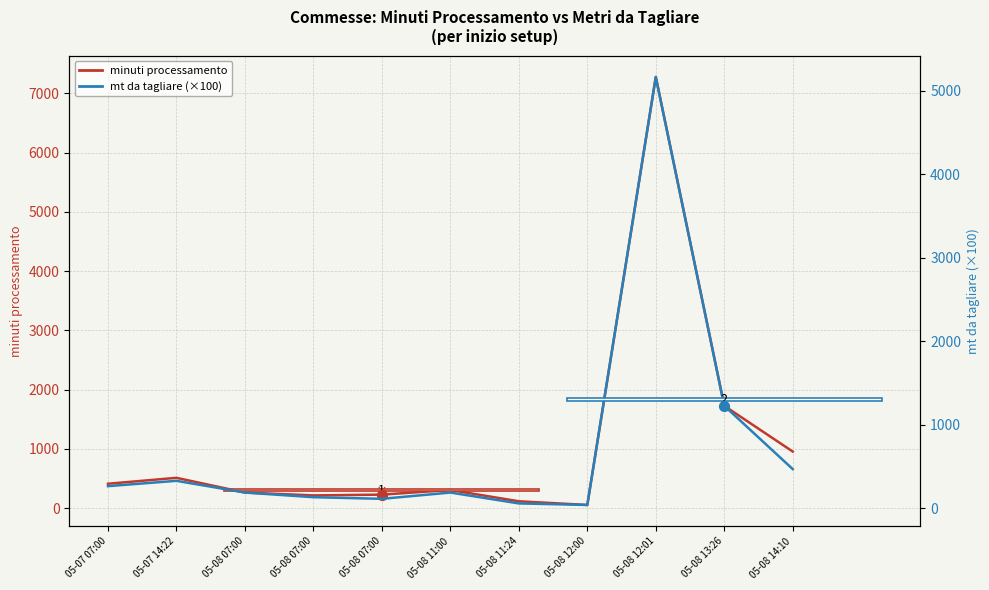

What are all the series names shown in the legend?

minuti processamento, mt da tagliare (×100)